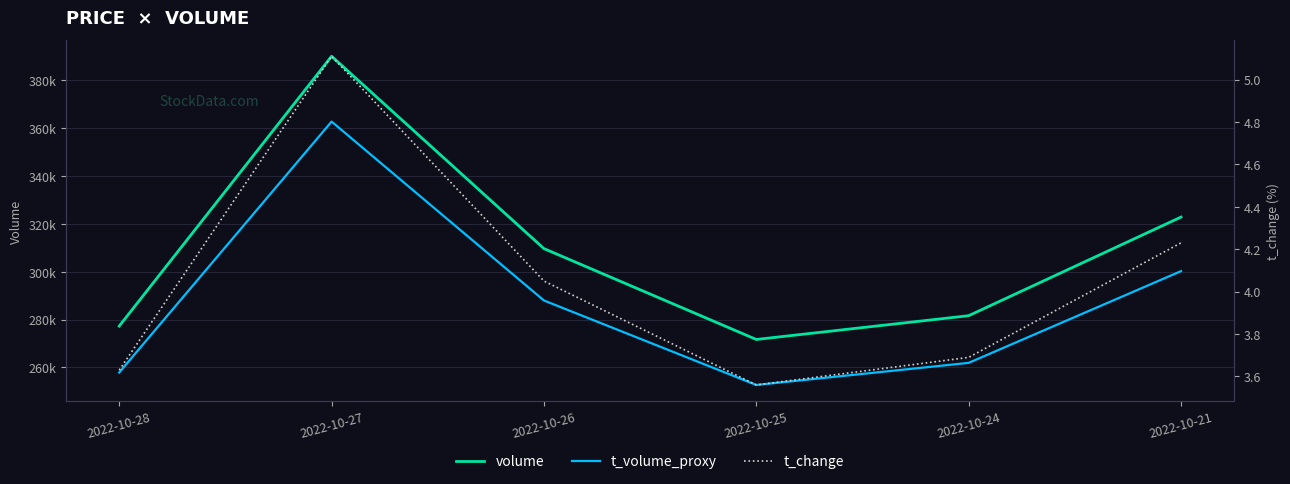

List the series in order of their peak value, lowest first.

t_change, t_volume_proxy, volume